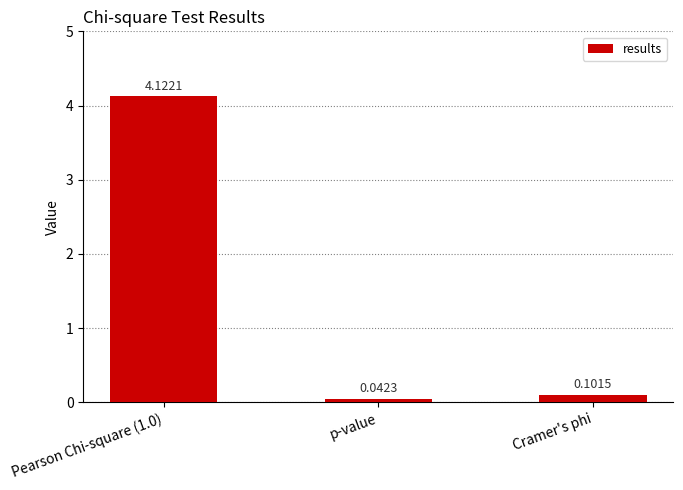

Does the chart contain any negative values?

No